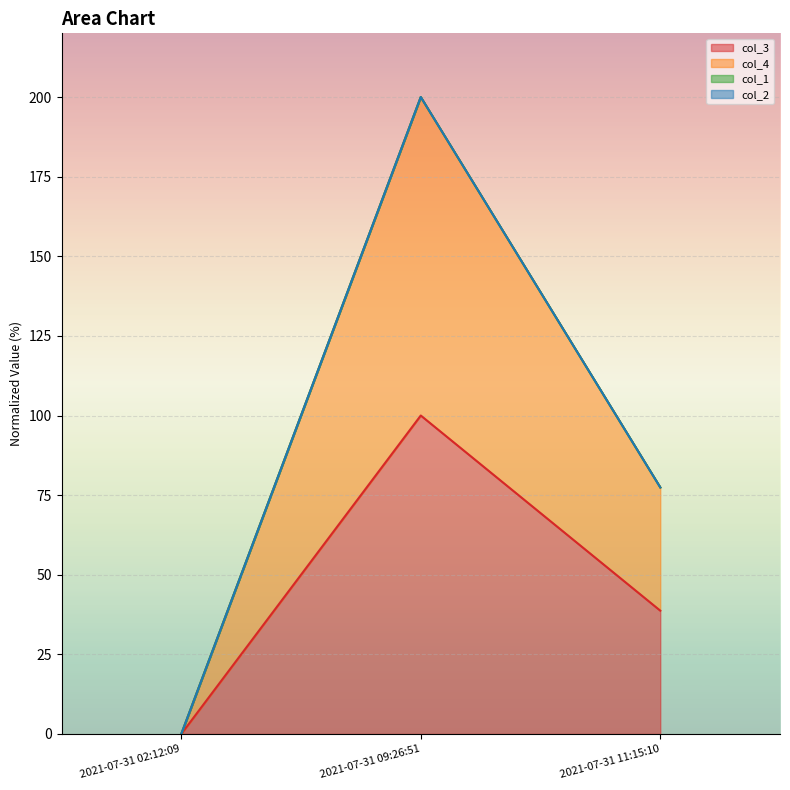

List the labels in order of col_3 value, smallest first.

2021-07-31 02:12:09, 2021-07-31 11:15:10, 2021-07-31 09:26:51